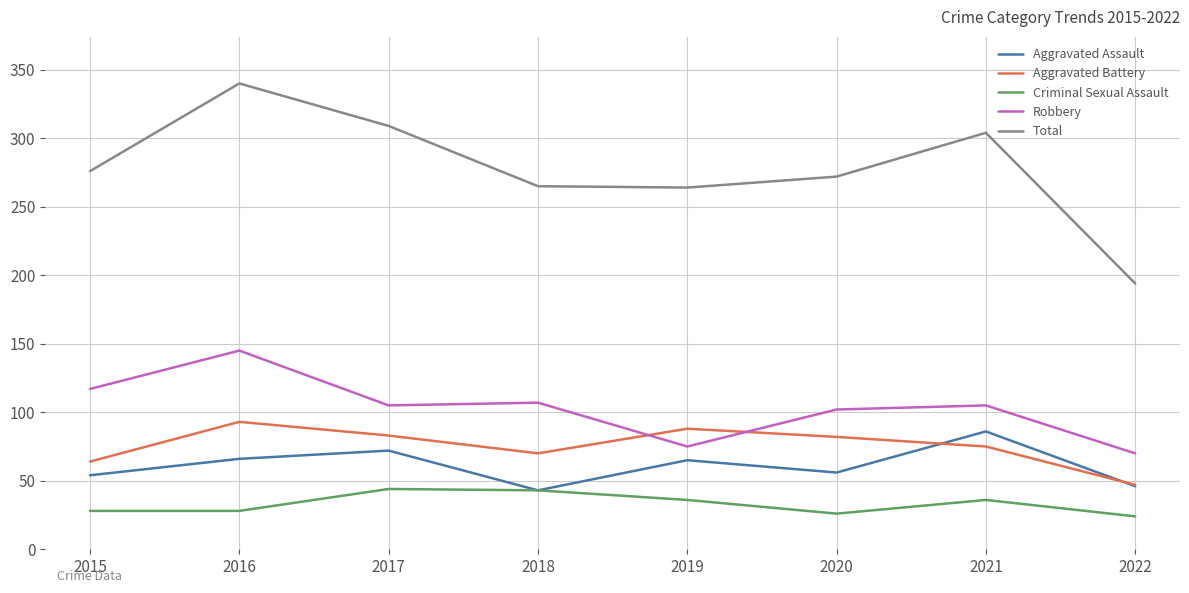

Where is the first local minimum for Aggravated Assault?

2018